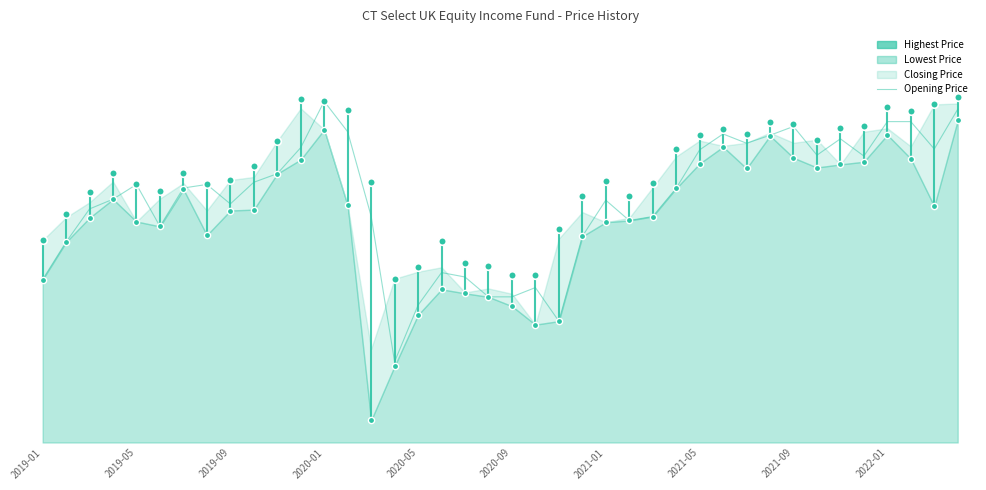

What is the total value across all series at 2022-01?

493.3